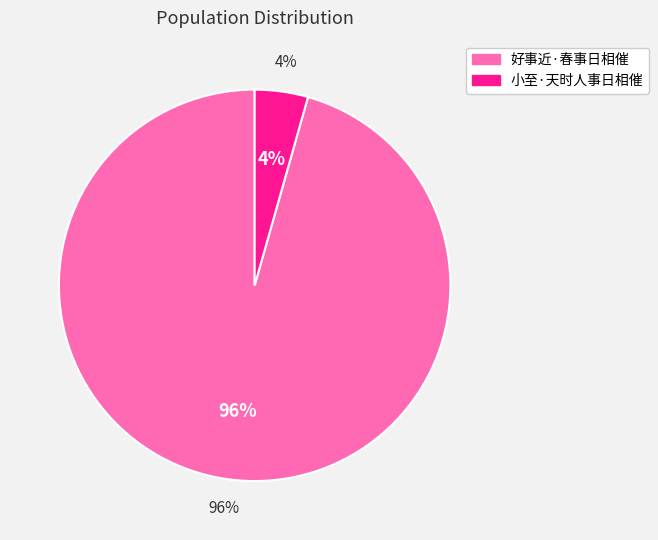

Combined, what portion of the pie is 好事近·春事日相催 and 小至·天时人事日相催?

100.0%